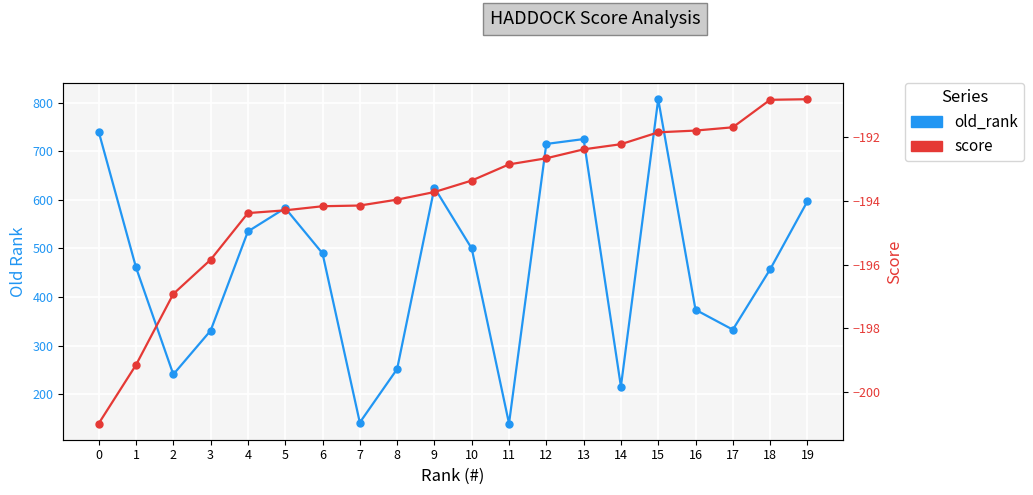

List the labels in order of old_rank value, smallest first.

11, 7, 14, 2, 8, 3, 17, 16, 18, 1, 6, 10, 4, 5, 19, 9, 12, 13, 0, 15